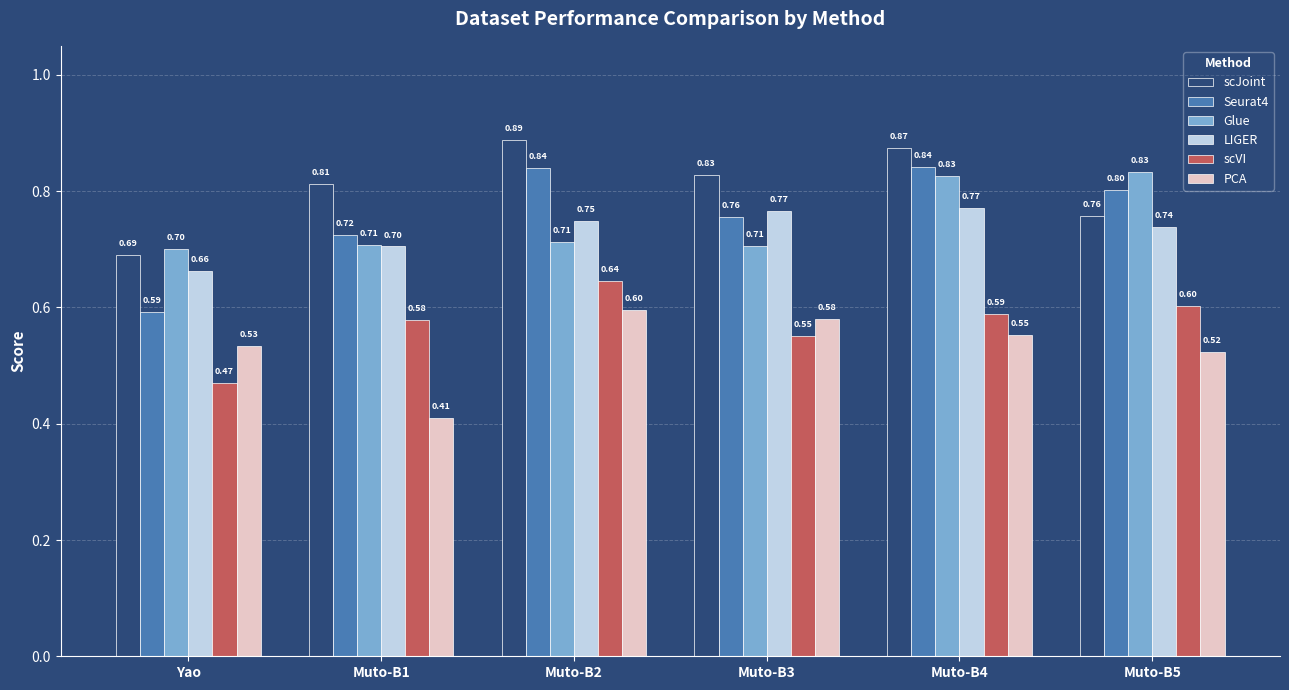

What is the difference between the LIGER values at Yao and Muto-B2?

0.1